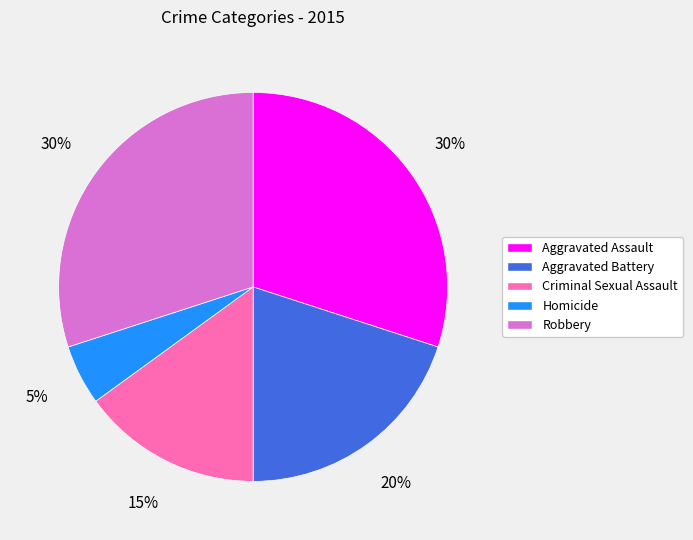

What is the ratio of the value at Aggravated Battery to the value at Criminal Sexual Assault?

1.3